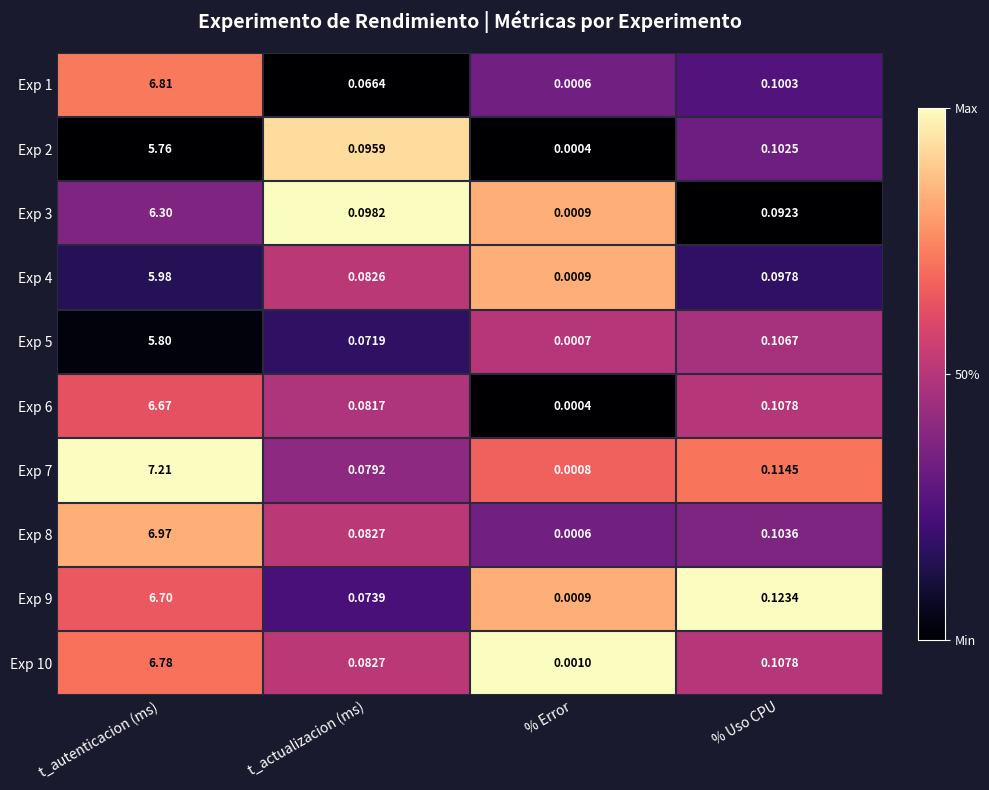

Which category has the highest value in the Exp 4 series?

t_autenticacion (ms)